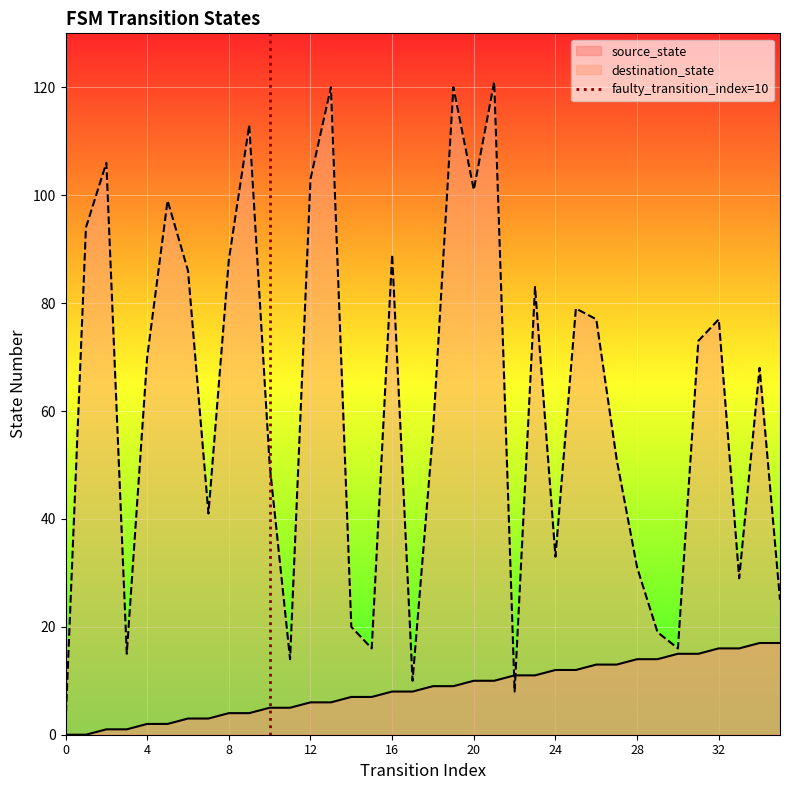

Is it true that source_state equals 14 at 28?

True